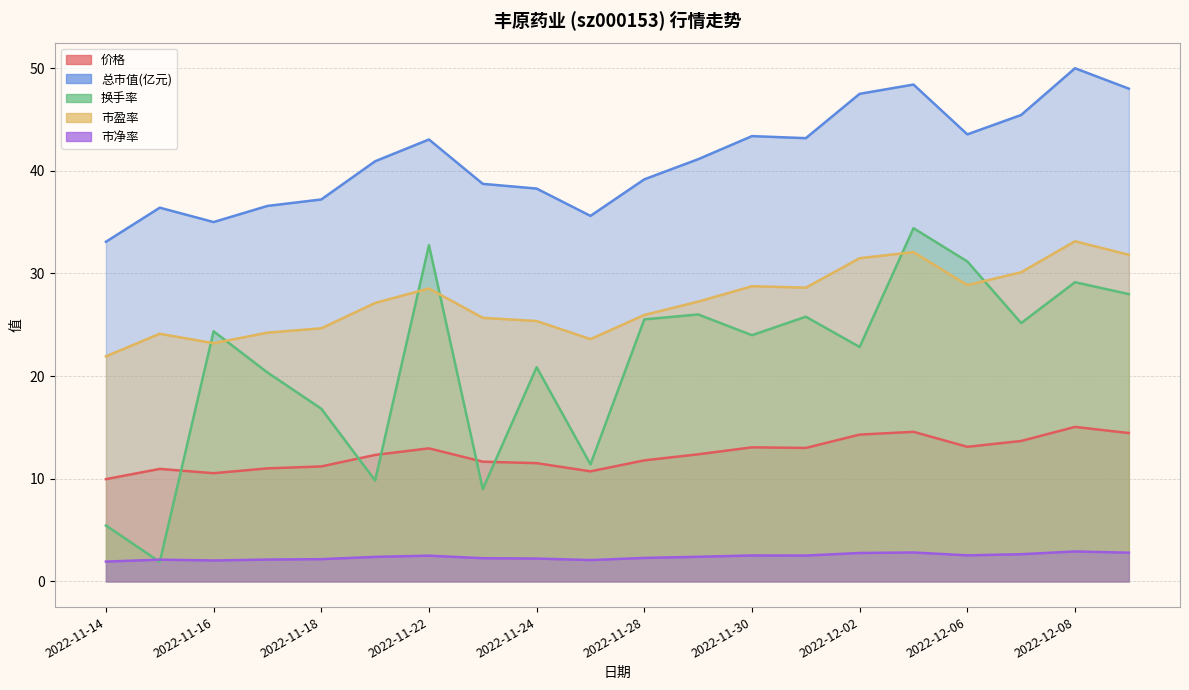

What is the difference between the highest and lowest values at 2022-11-23?

36.5